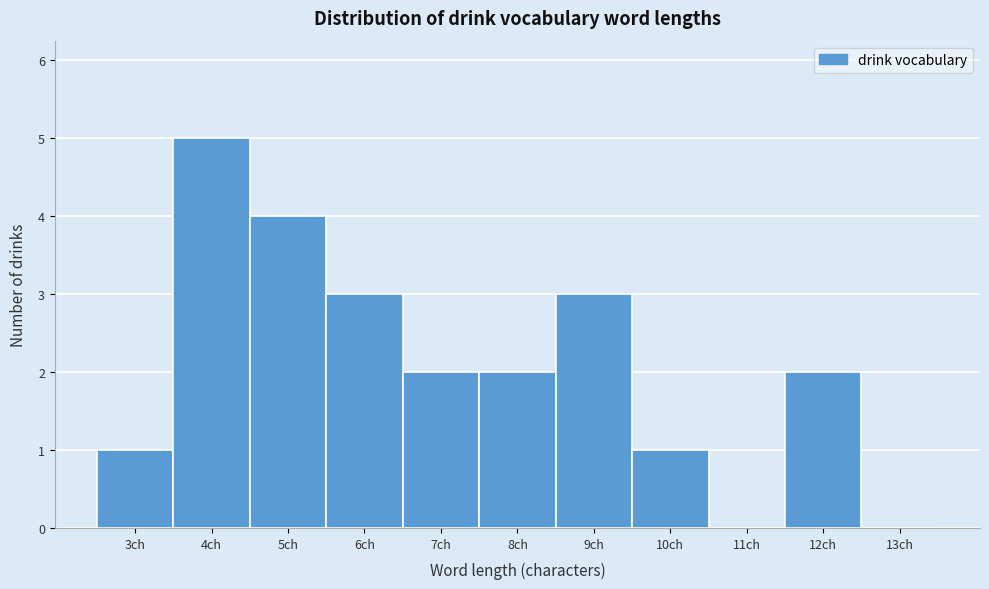

What is the height of the bar covering 6.5 to 7.5 on the x-axis? The values are not printed on the chart, so give them approximately, as read against the axis.

2